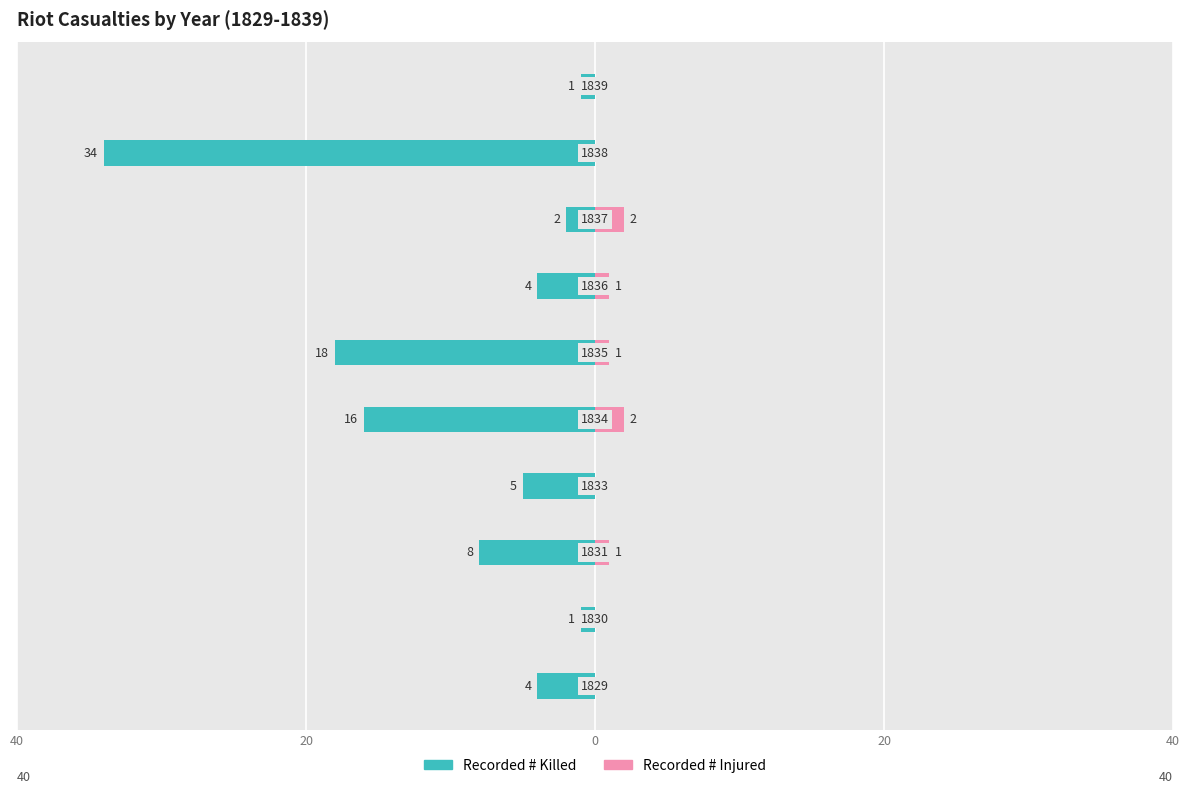

How many values in the Recorded # Killed series are below -4?

5